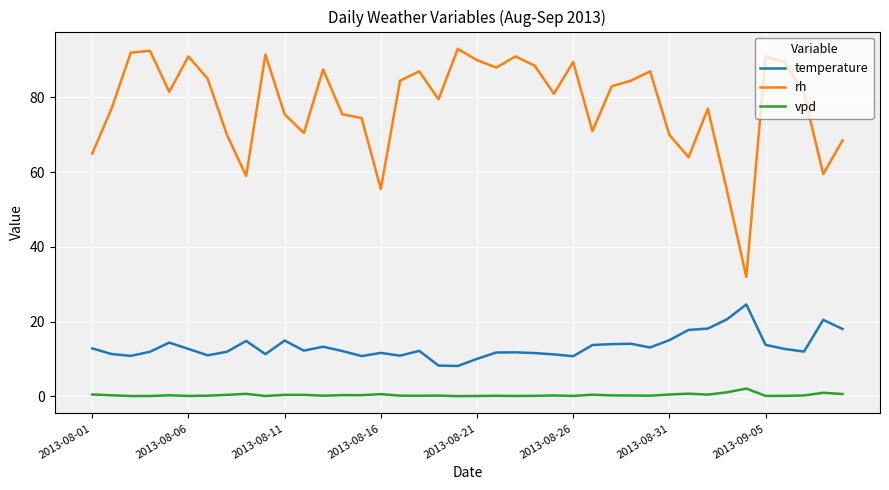

What is the difference between the maximum and minimum values in the rh series?

61.0